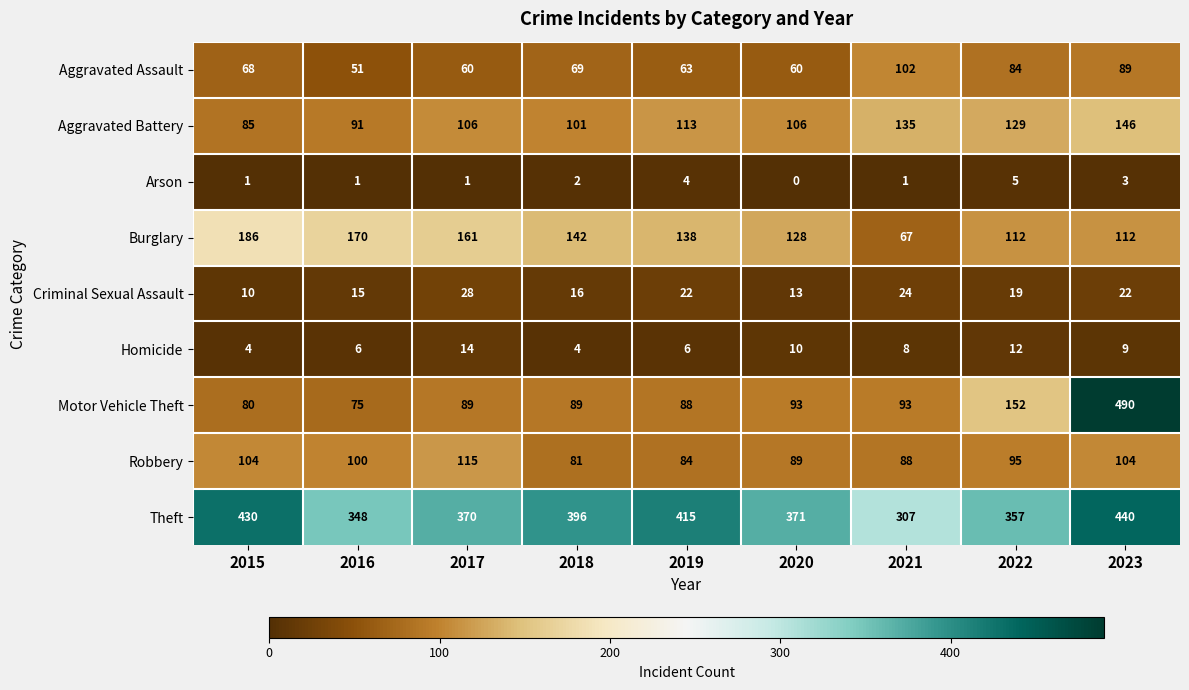

What is the difference between the second highest and minimum values in the Criminal Sexual Assault series?

14